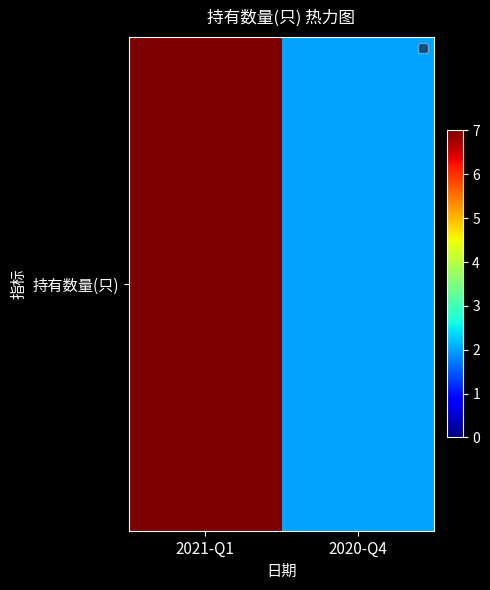

List the labels in order of value, largest first.

2021-Q1, 2020-Q4